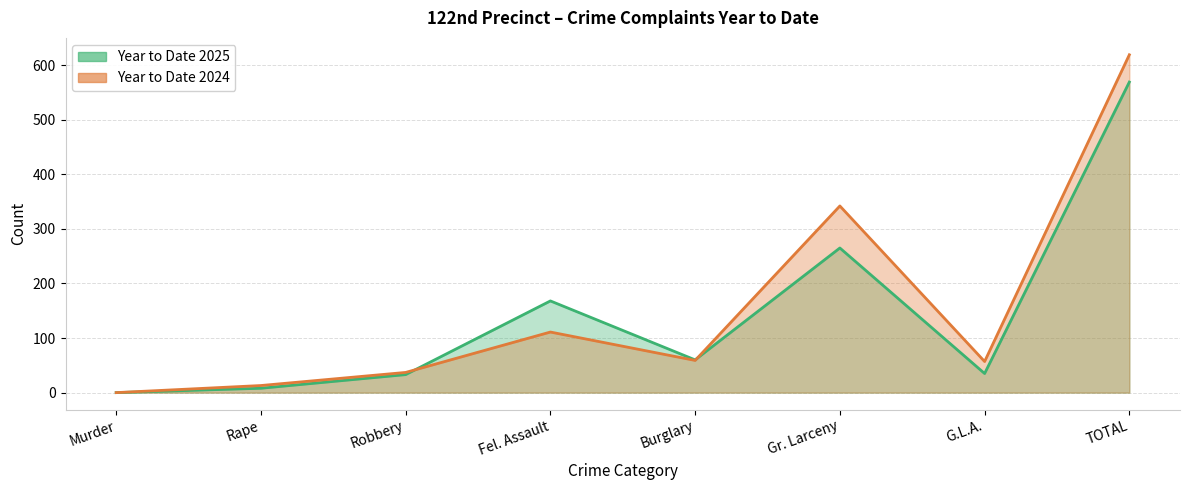

At which category does Year to Date 2024 reach its first local peak?

Fel. Assault